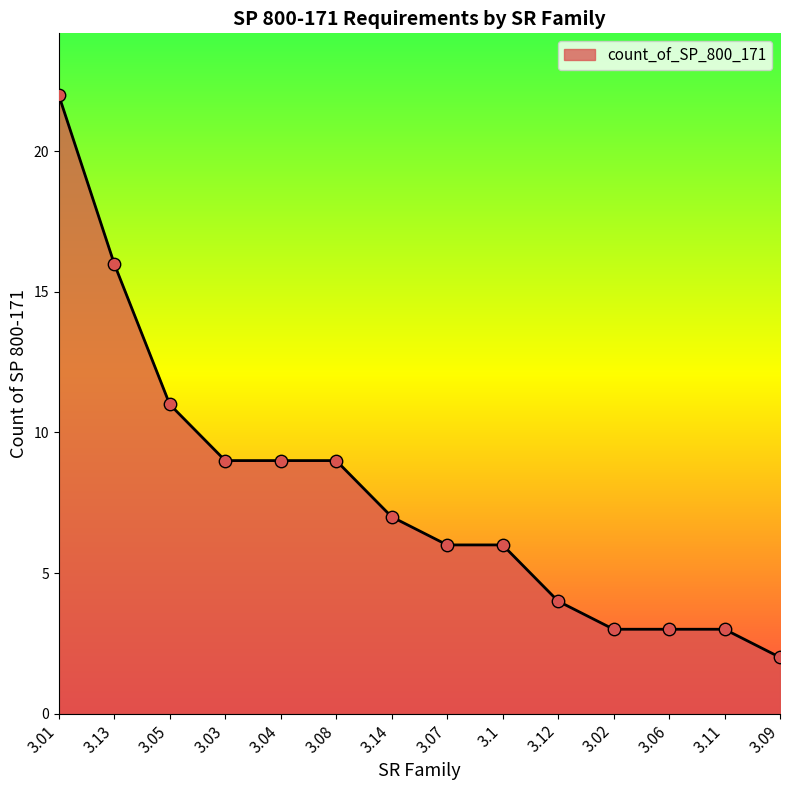

Between 3.08 and 3.05, which is larger?

3.05